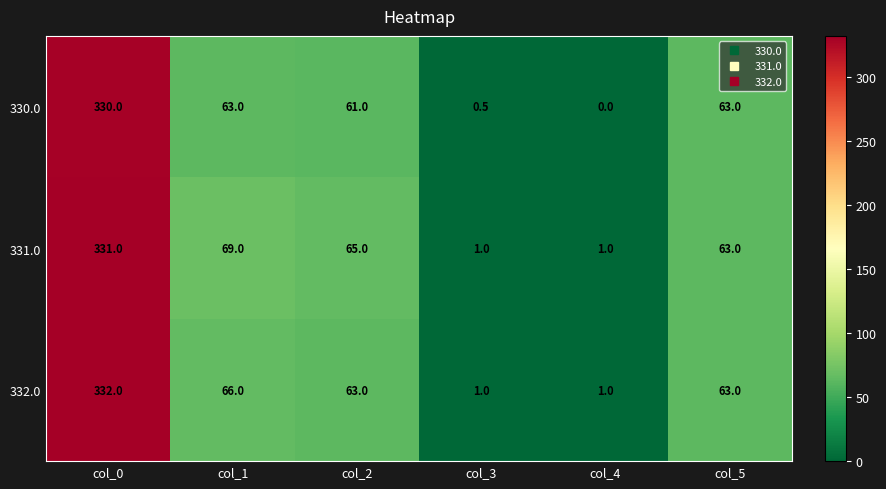

What is the difference between the maximum and second lowest values in the 330.0 series?

329.5